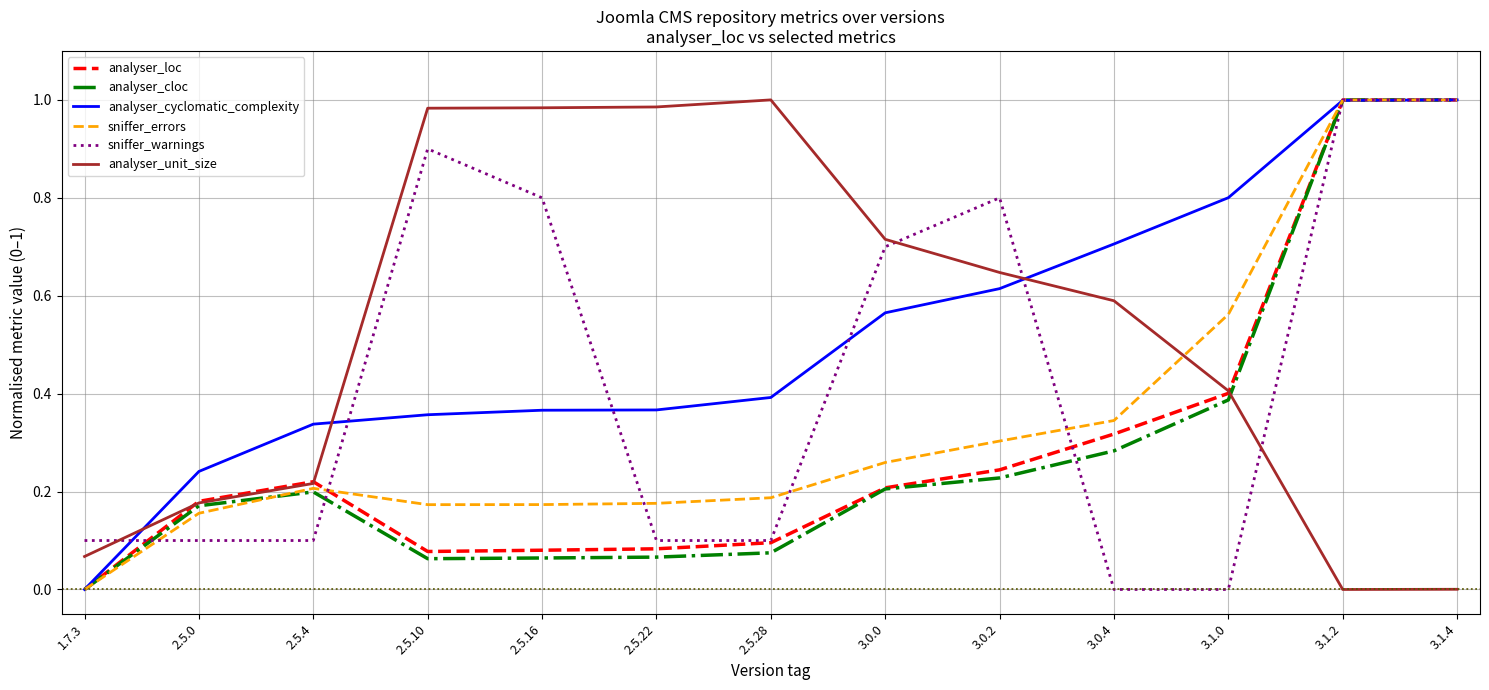

At which label does analyser_loc reach its minimum?

1.7.3